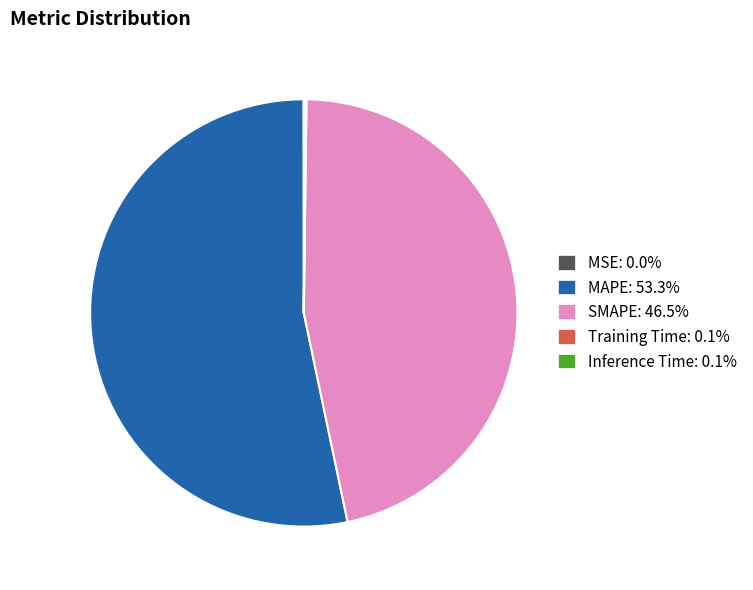

Which slice is the largest?

MAPE